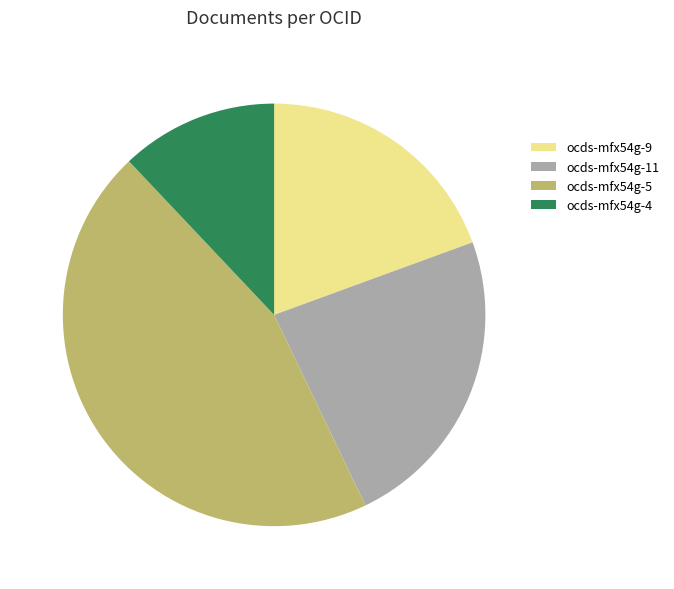

Is ocds-mfx54g-4 the majority of the pie?

No